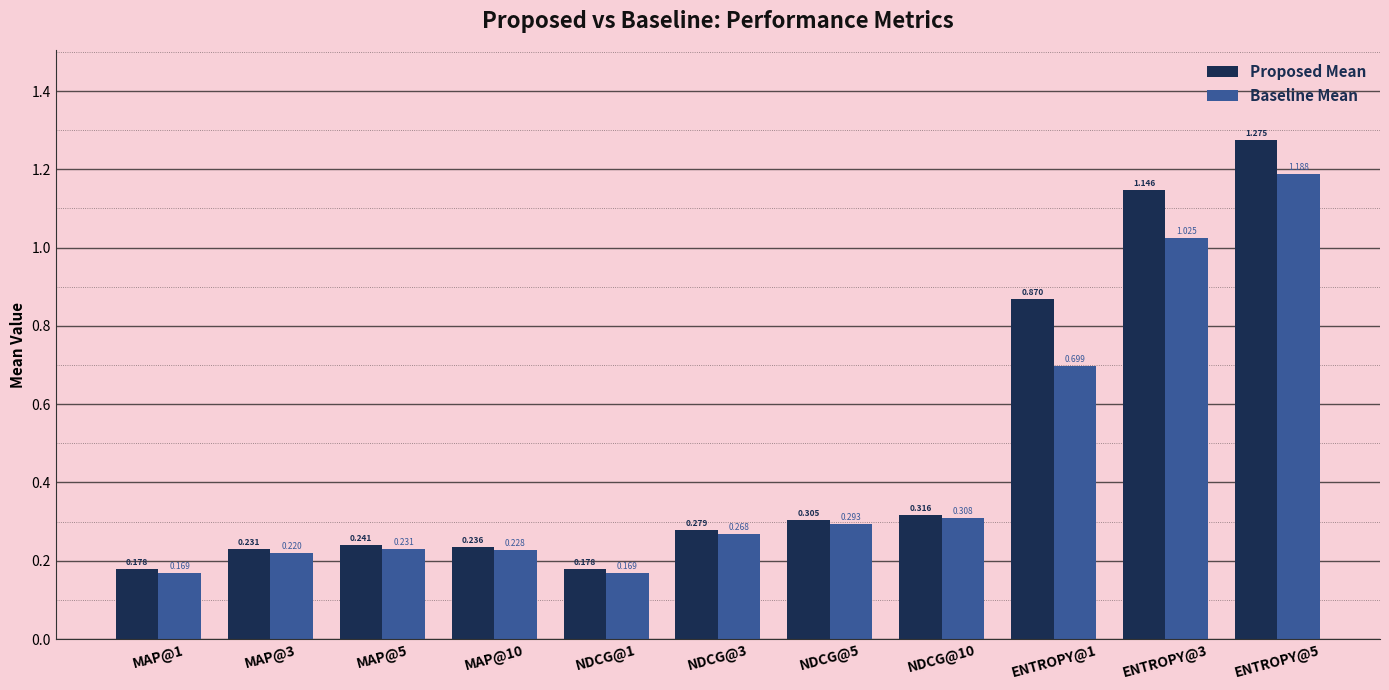

True or false: Proposed Mean has a value of 0.1 at MAP@10.

False